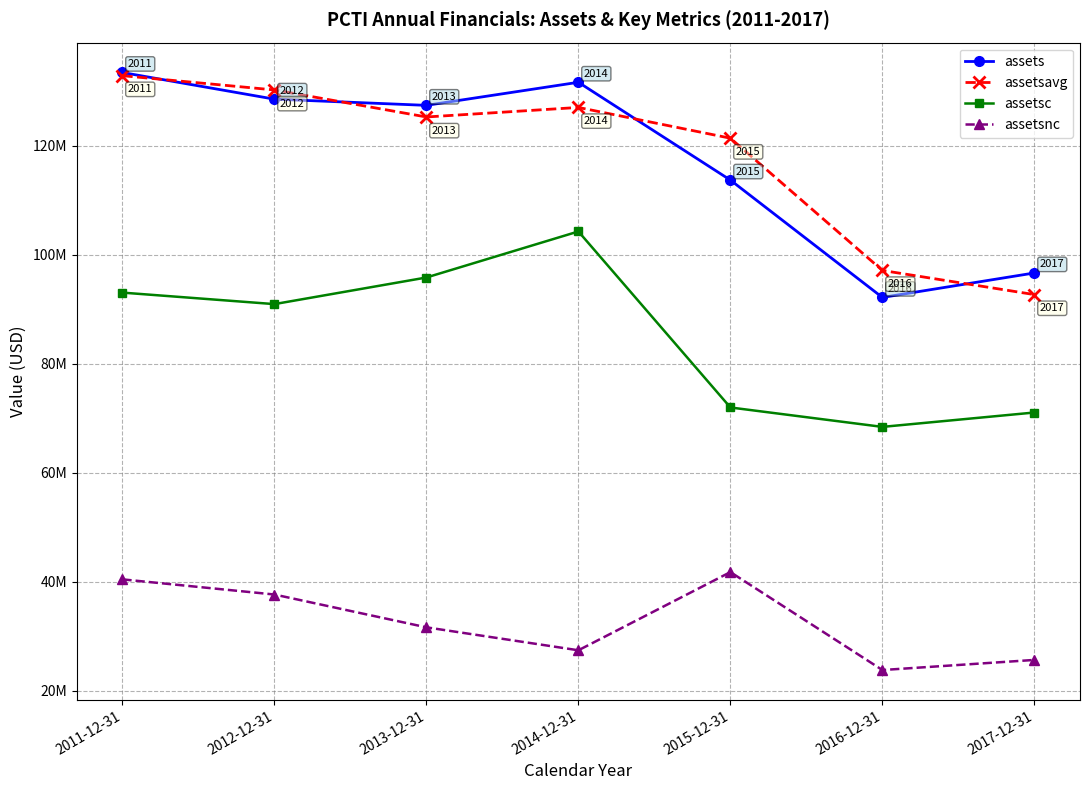

Where is the first local maximum for assets?

2014-12-31